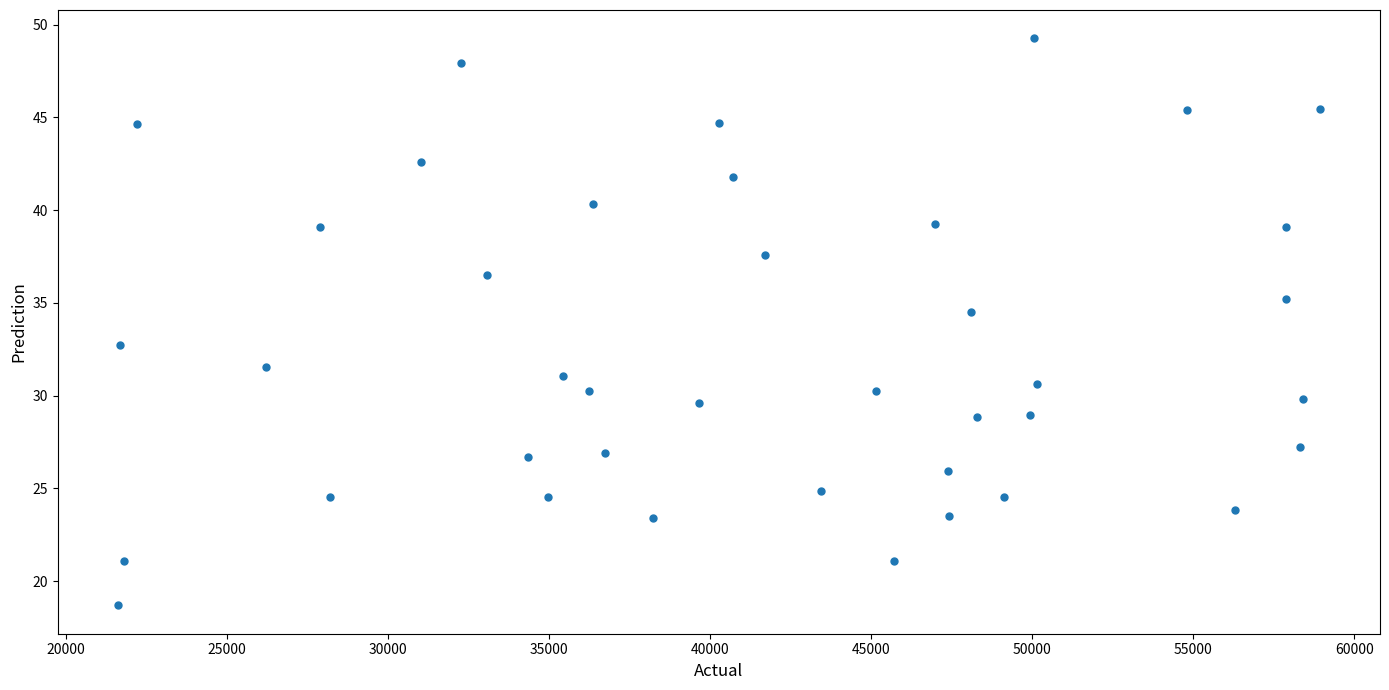

What is the range of Y values (max minus min)?

30.6